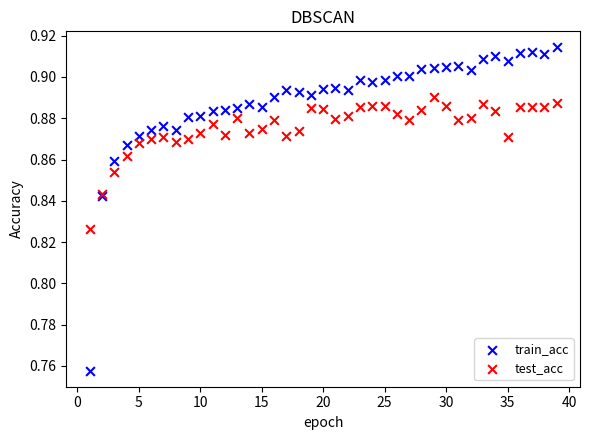

Which series has the widest spread of Y values?

train_acc